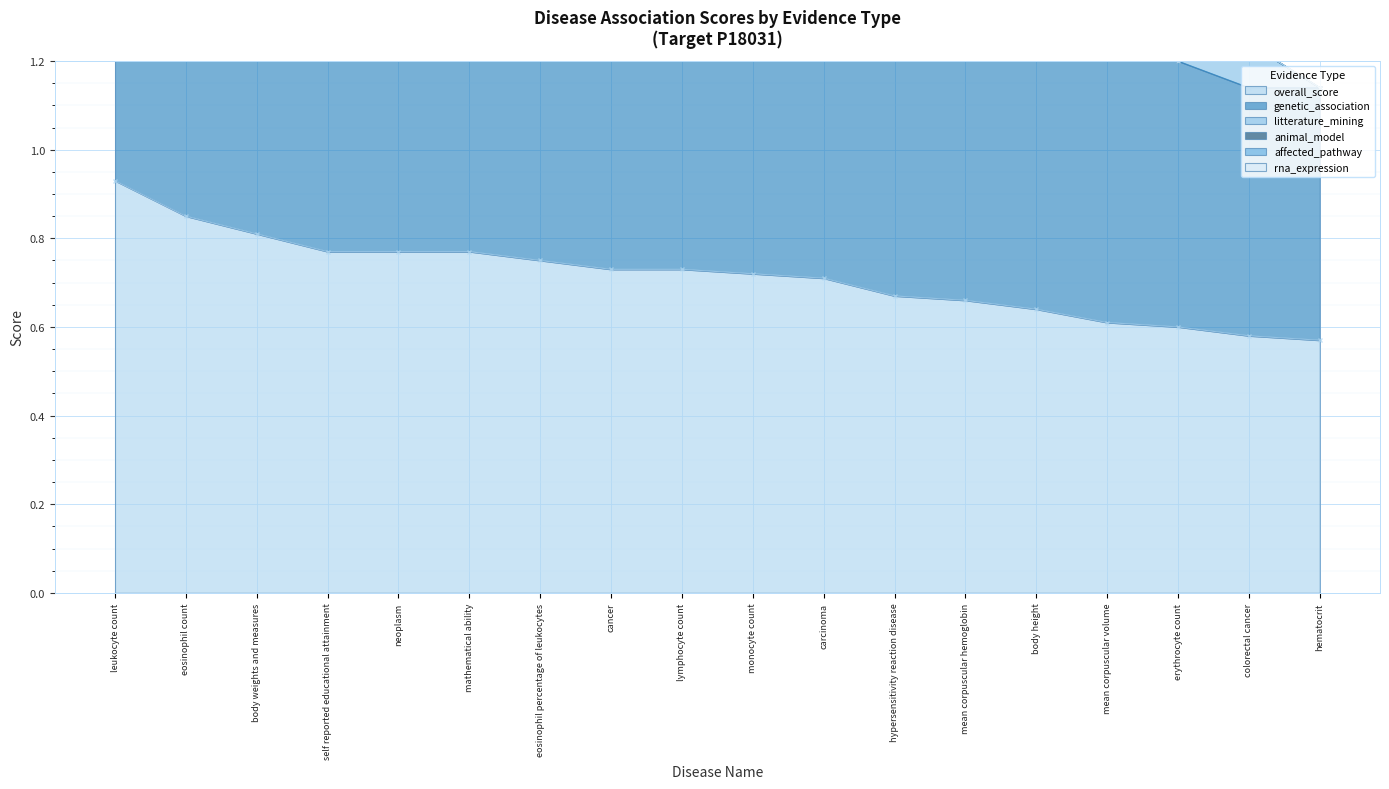

Which series changed the most between cancer and hematocrit?

affected_pathway